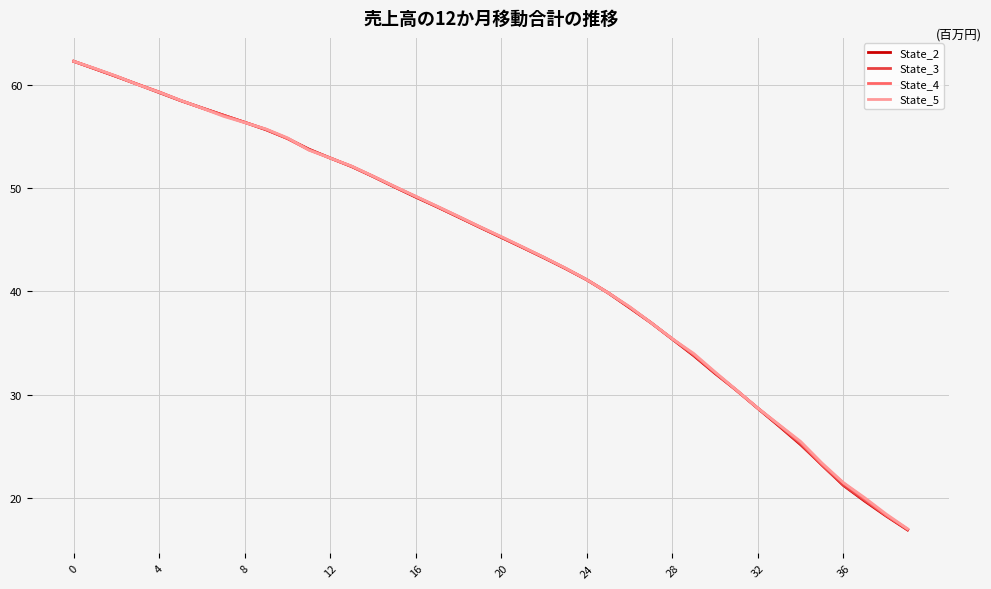

Does the chart display data point markers on the line(s)?

No